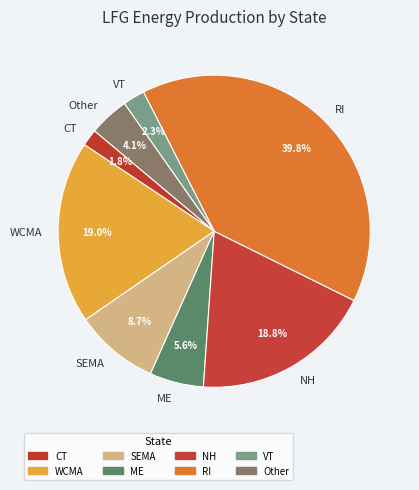

Which has a higher value, WCMA or VT?

WCMA